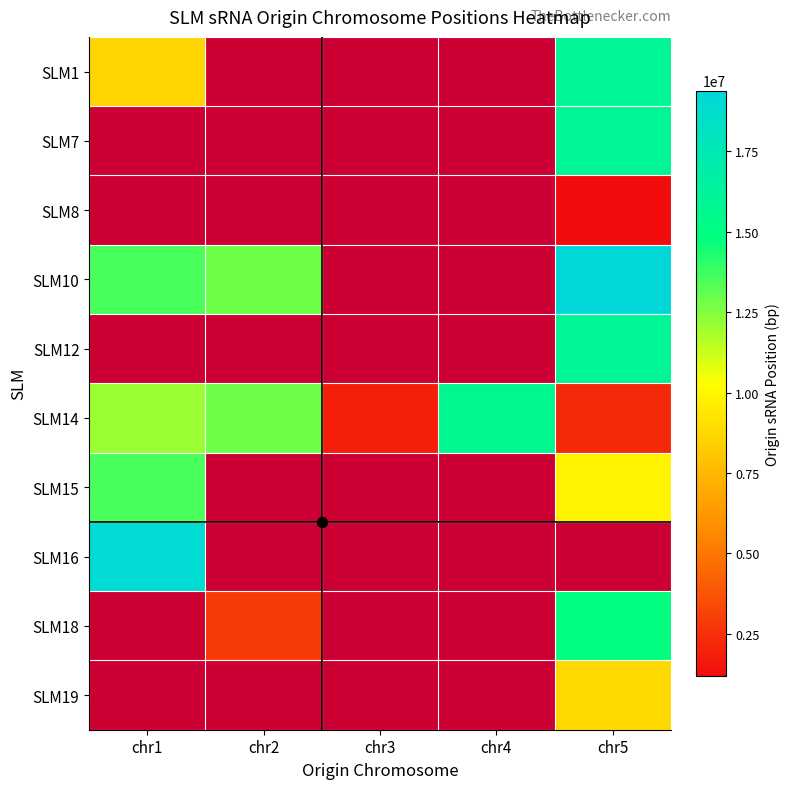

The value of SLM14 at chr3 is 1843321.0. True or false?

True